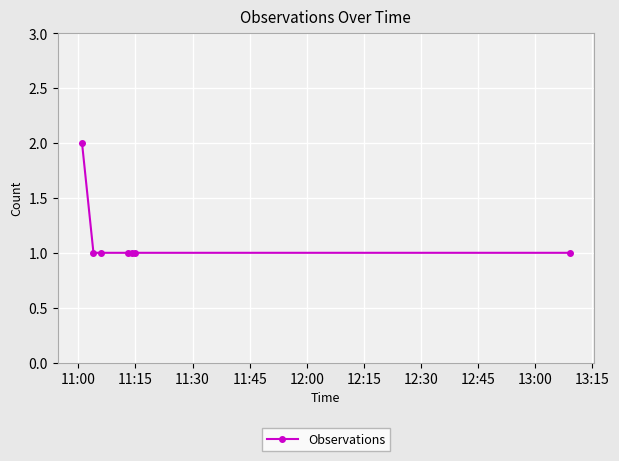

What is the minimum value shown in the chart?

1